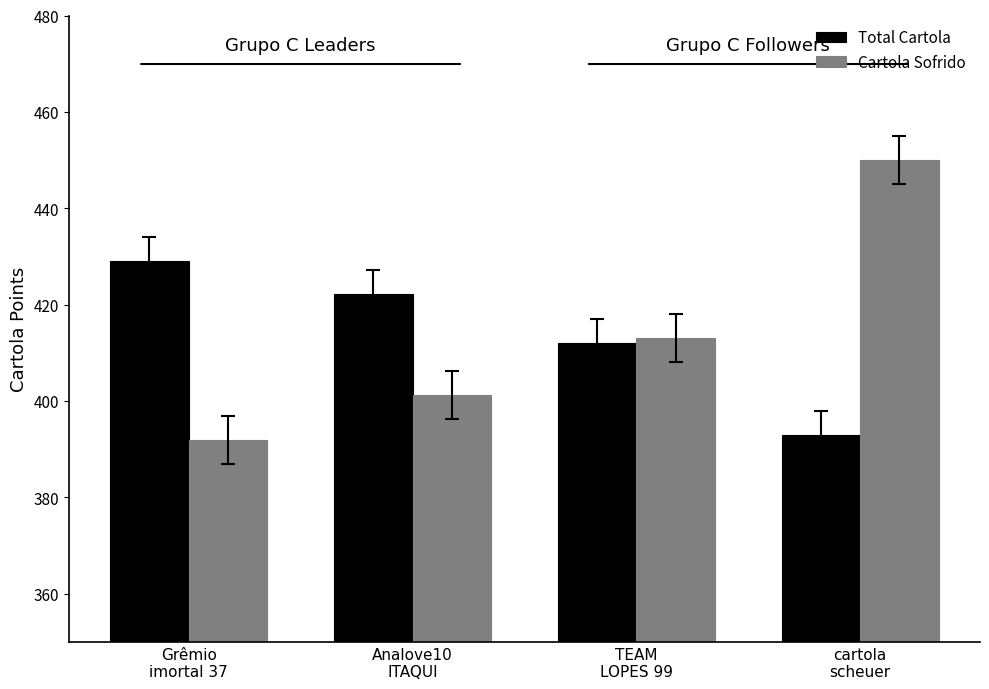

What is the total value across all series at TEAM
LOPES 99?

825.1